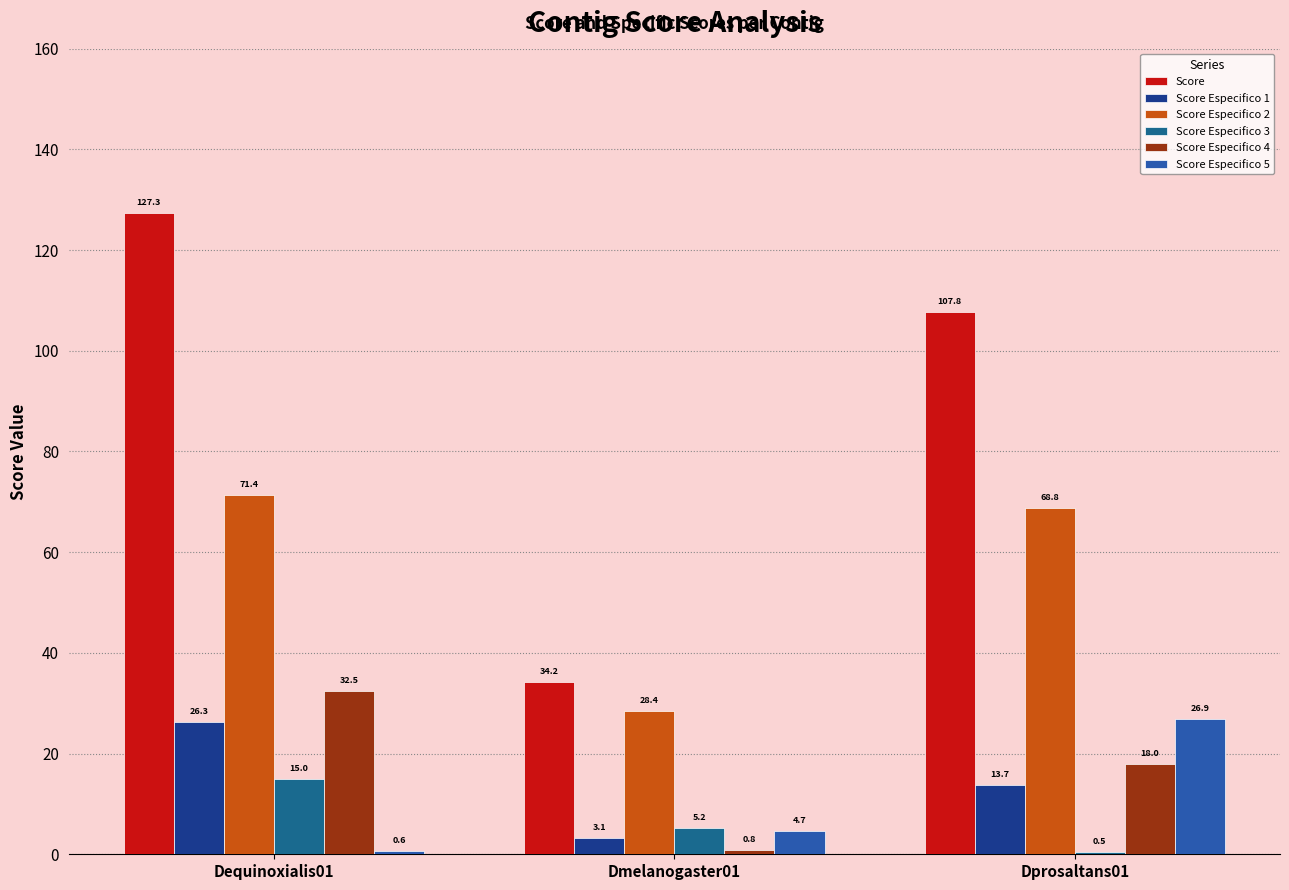

Which series has the widest spread of values?

Score